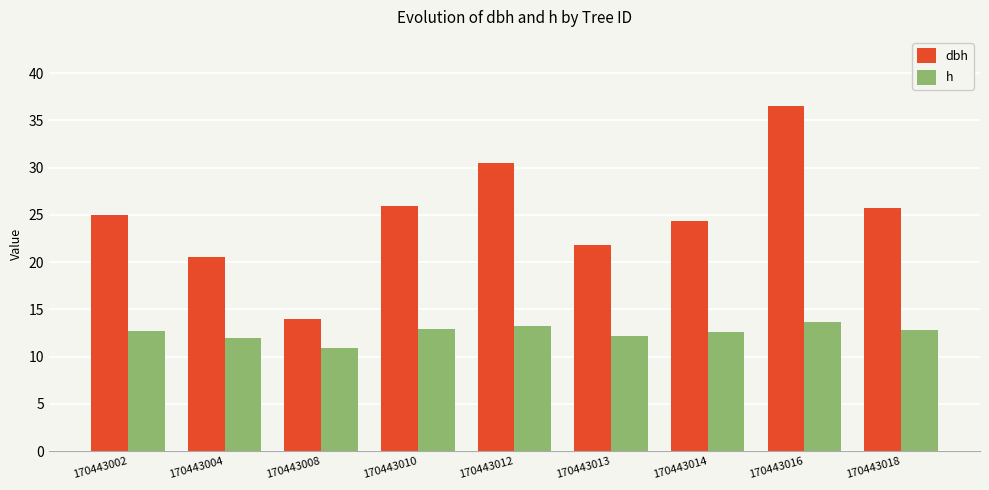

The h series shows 16.6 at 170443008. True or false?

False